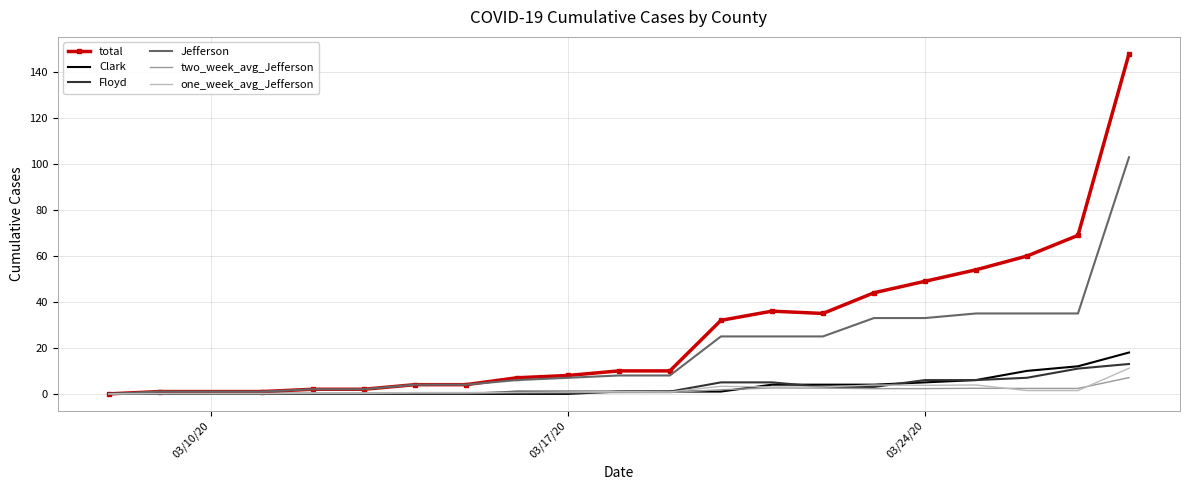

Rank the series by their maximum value, from highest to lowest.

total, Jefferson, Clark, Floyd, one_week_avg_Jefferson, two_week_avg_Jefferson